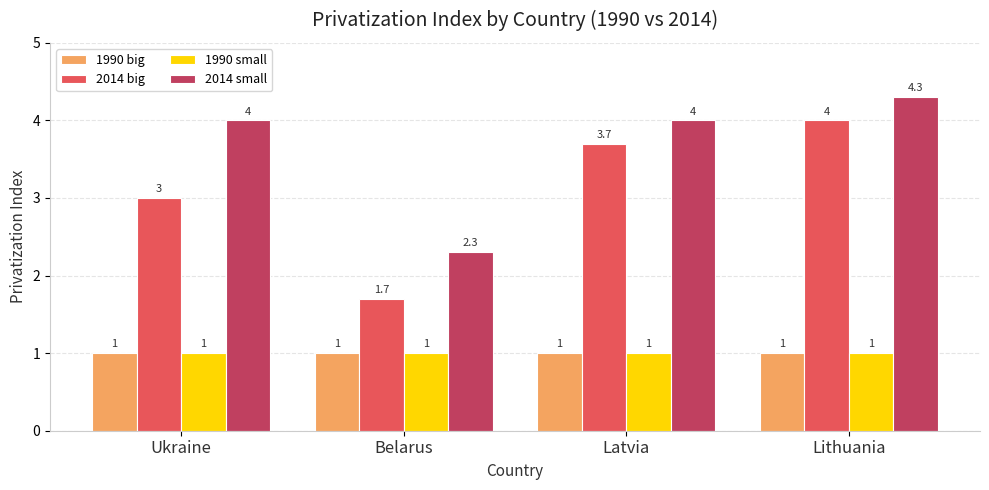

What is the difference between the highest and lowest values at Latvia?

3.0